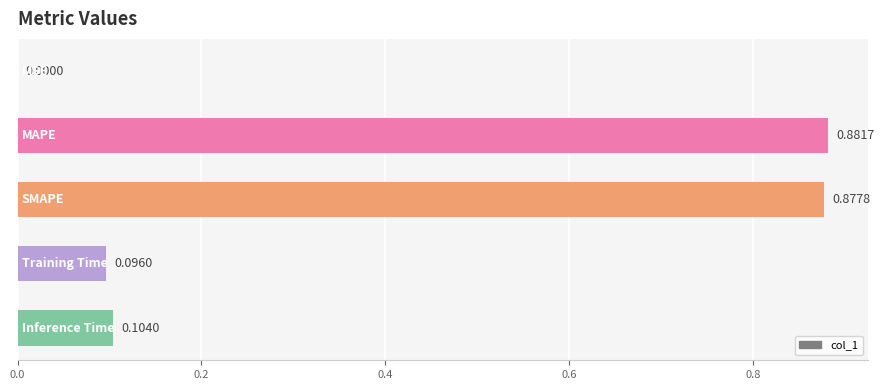

What is the sum of all values?

2.0